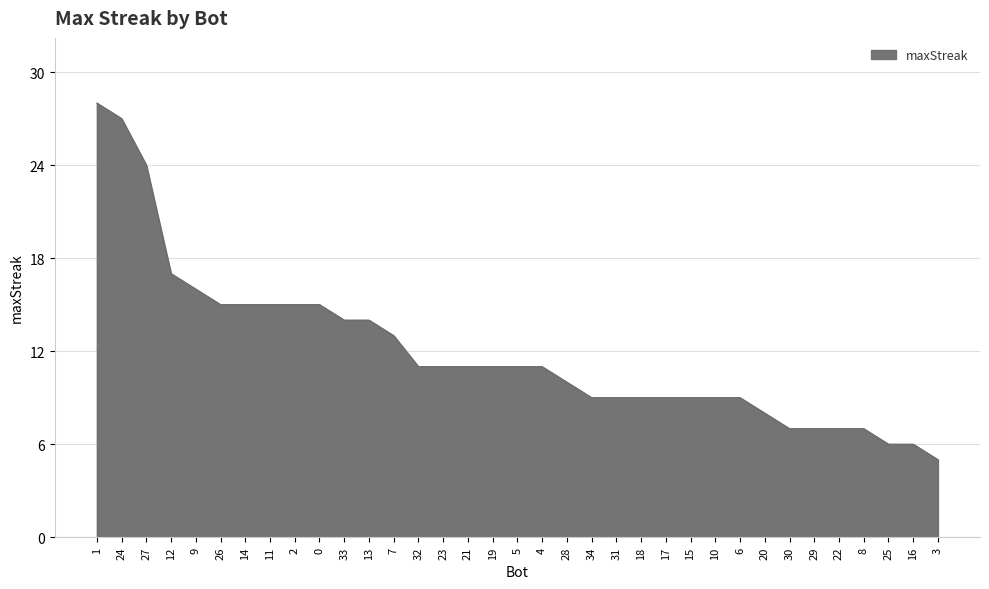

Reading right to left, transcribe all the data shown in this chart.

5	6	6	7	7	7	7	8	9	9	9	9	9	9	9	10	11	11	11	11	11	11	13	14	14	15	15	15	15	15	16	17	24	27	28